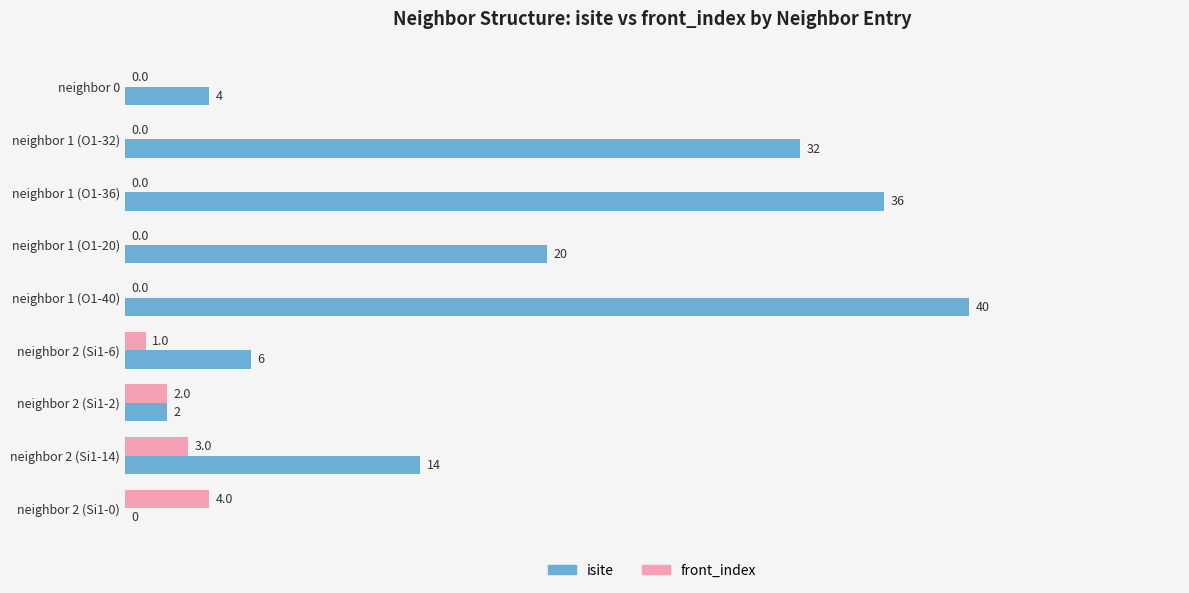

Where is front_index nearest to the value 2?

neighbor 2 (Si1-2)